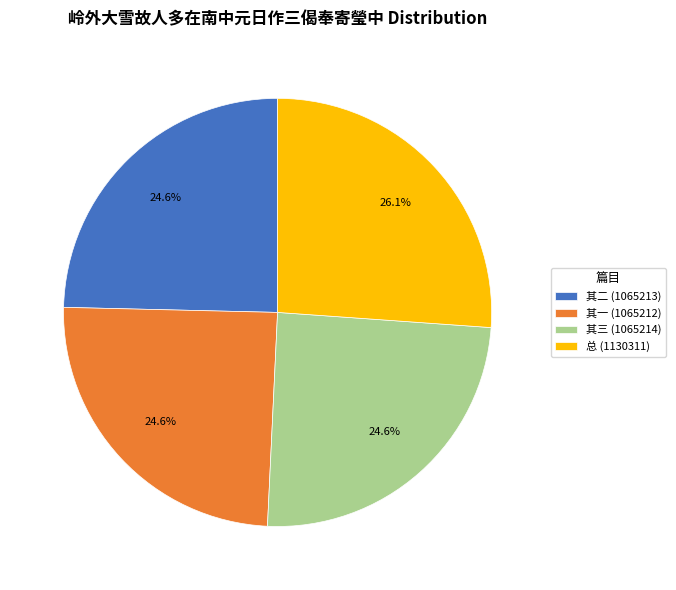

Is 总 (1130311) the majority of the pie?

No